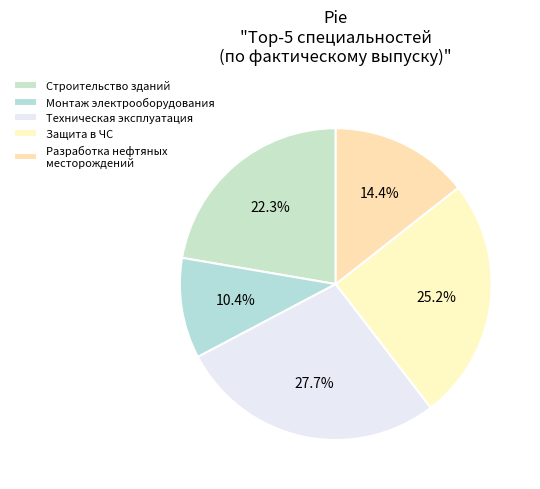

Which slice is the largest?

Техническая эксплуатация